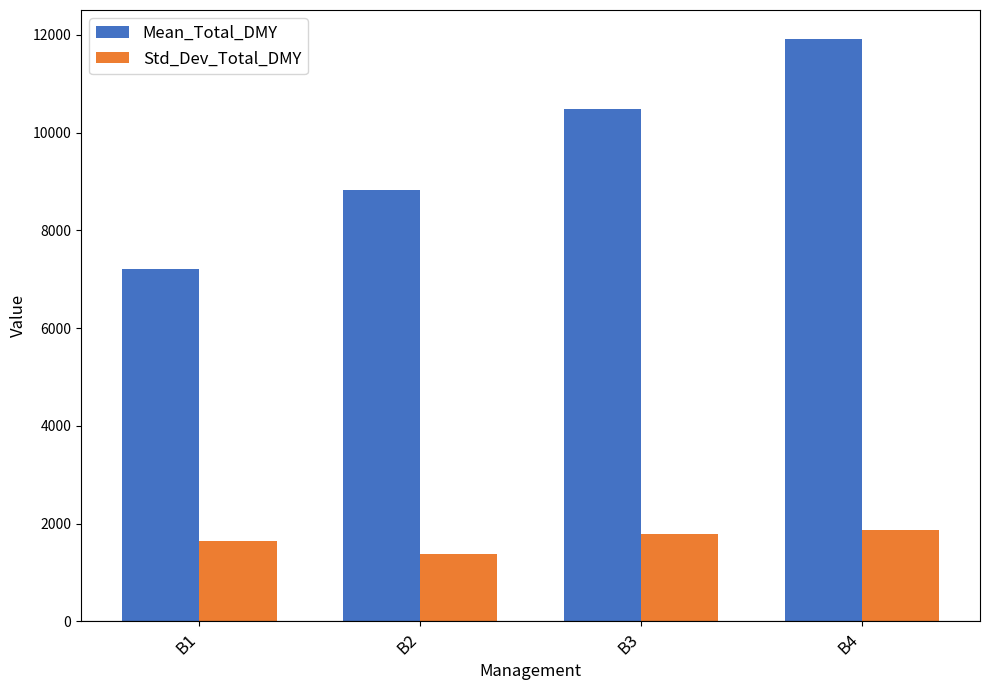

Between B1 and B2, which series saw the biggest shift?

Mean_Total_DMY